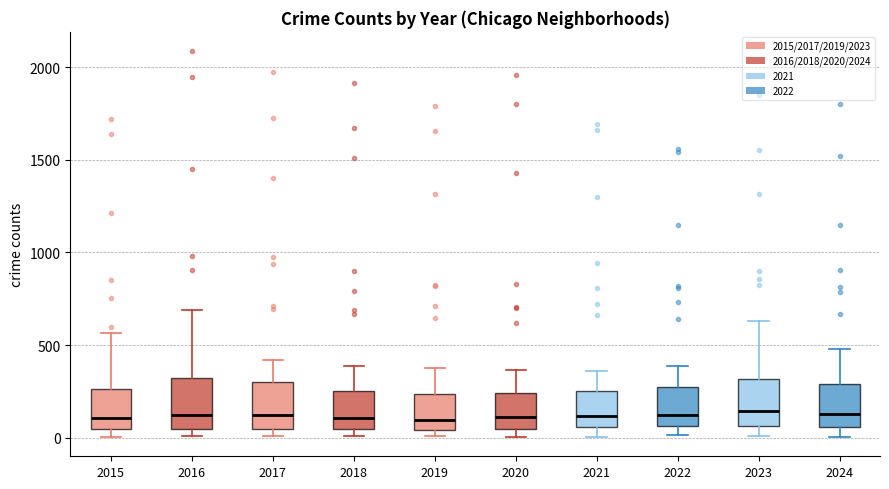

Reading left to right, transcribe this box plot: for each box, give where its median line is, the range the box spans, and where its two whiskers end, as read against the y-axis. The values are not printed on the chart, so give them approximately, as read against the axis.

2015: median 100, box 50 to 250, whiskers 0 to 550
2016: median 150, box 50 to 300, whiskers 0 to 700
2017: median 100, box 50 to 300, whiskers 0 to 400
2018: median 100, box 50 to 250, whiskers 0 to 400
2019: median 100, box 50 to 250, whiskers 0 to 400
2020: median 100, box 50 to 250, whiskers 0 to 350
2021: median 100, box 50 to 250, whiskers 0 to 350
2022: median 100, box 50 to 250, whiskers 0 to 400
2023: median 150, box 50 to 300, whiskers 0 to 650
2024: median 150, box 50 to 300, whiskers 0 to 500